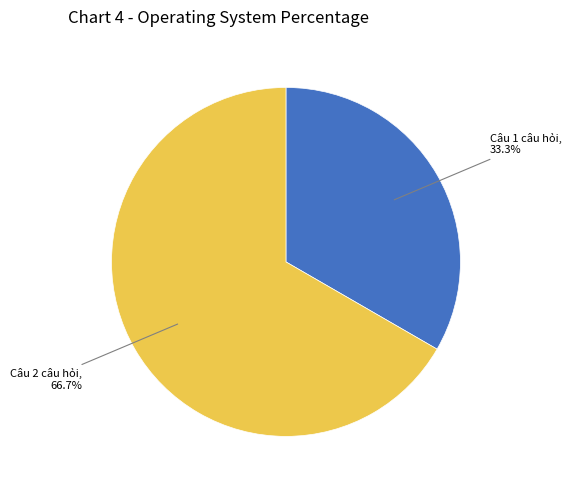

Count the number of slices in the pie.

2